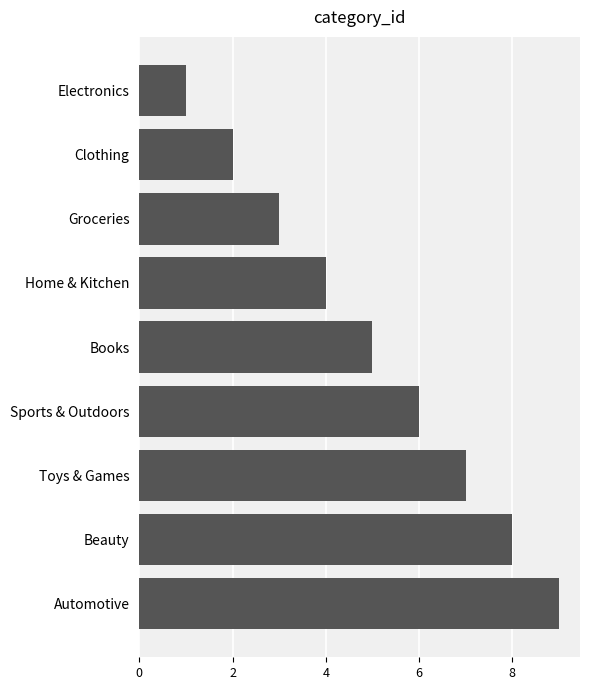

What is the sum of all values?

45